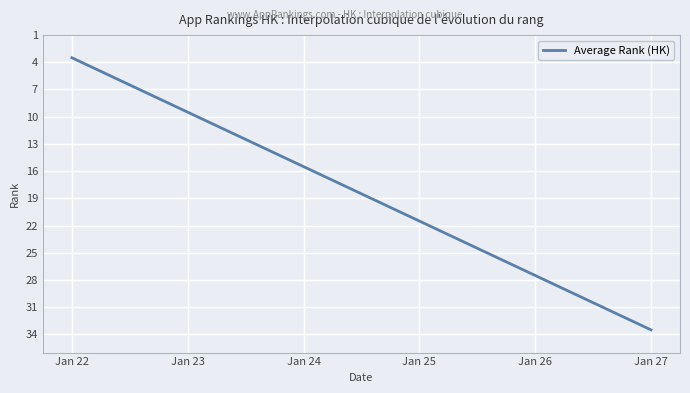

What is the difference between the maximum and minimum values?

30.0